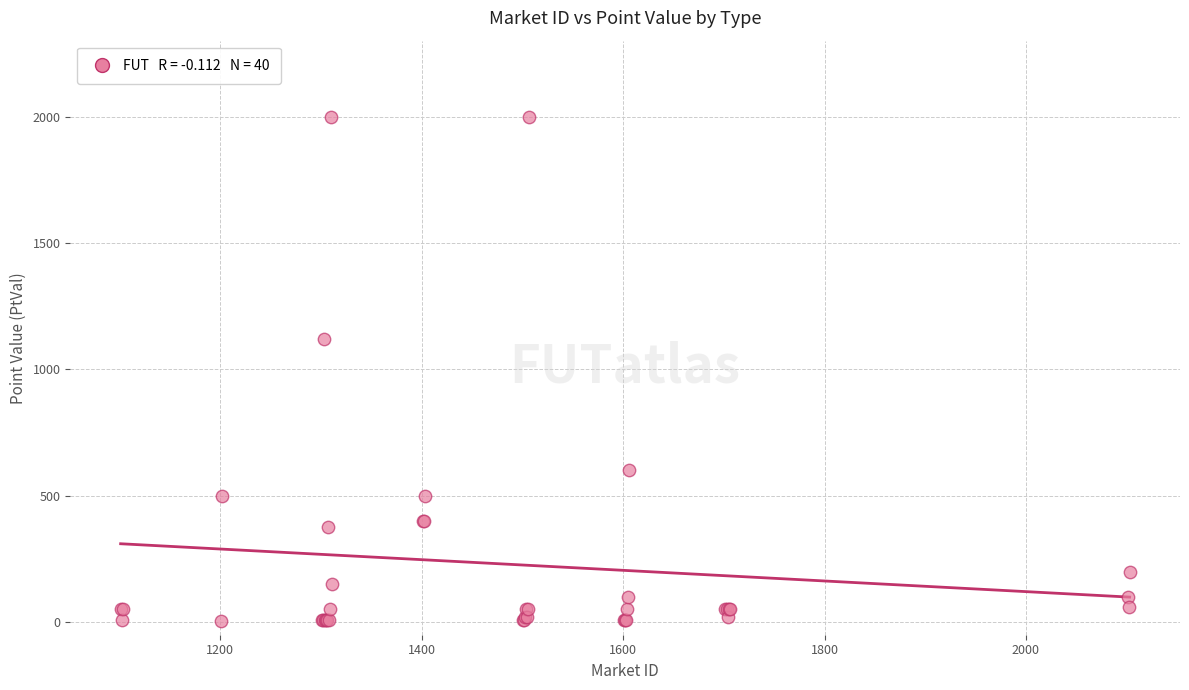

What Y value in the scatter plot is closest to 1002?

1120